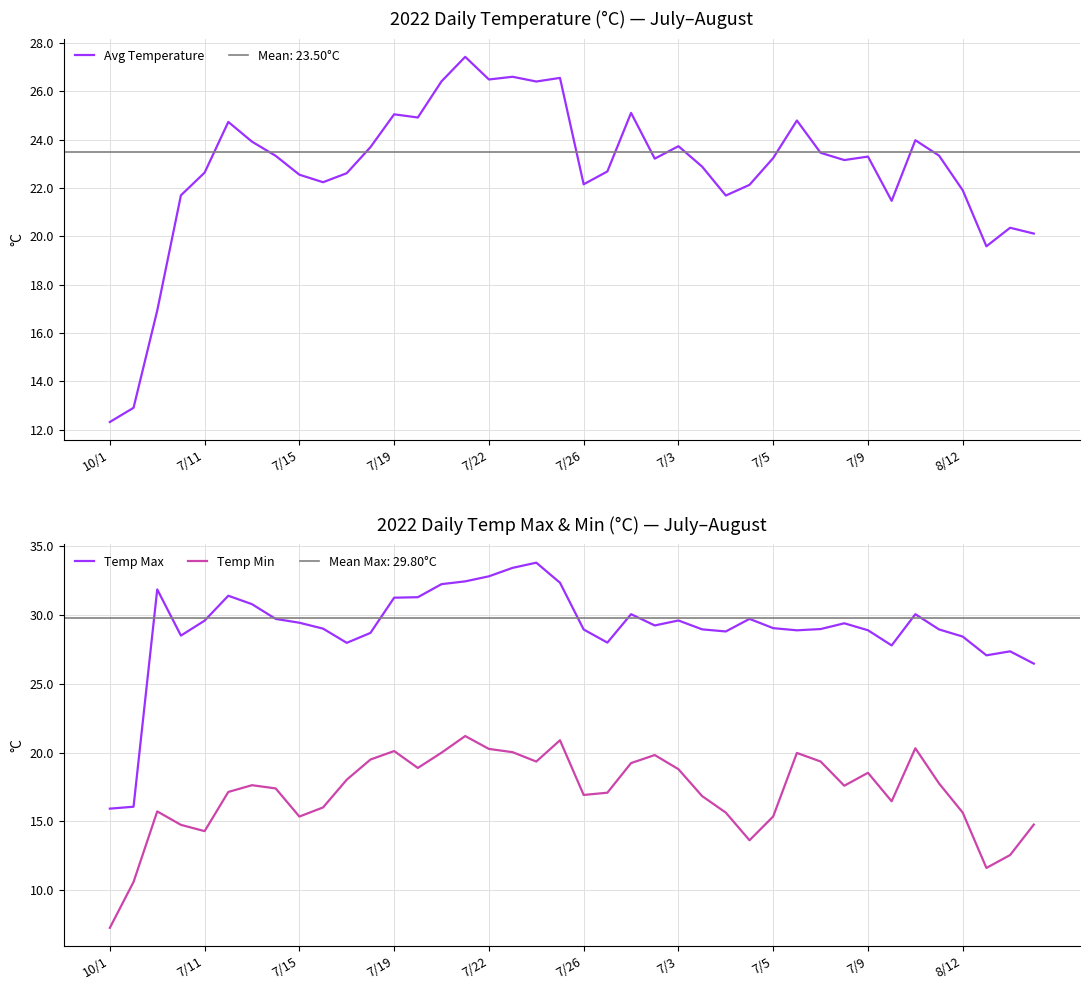

What is the highest value of the Temp Min series?

21.2